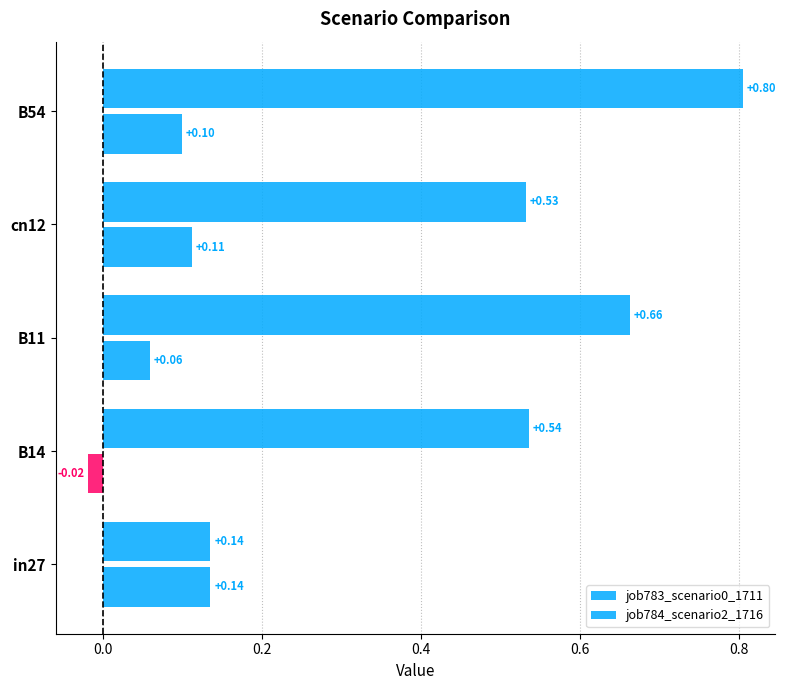

How many data points does each series have?

5